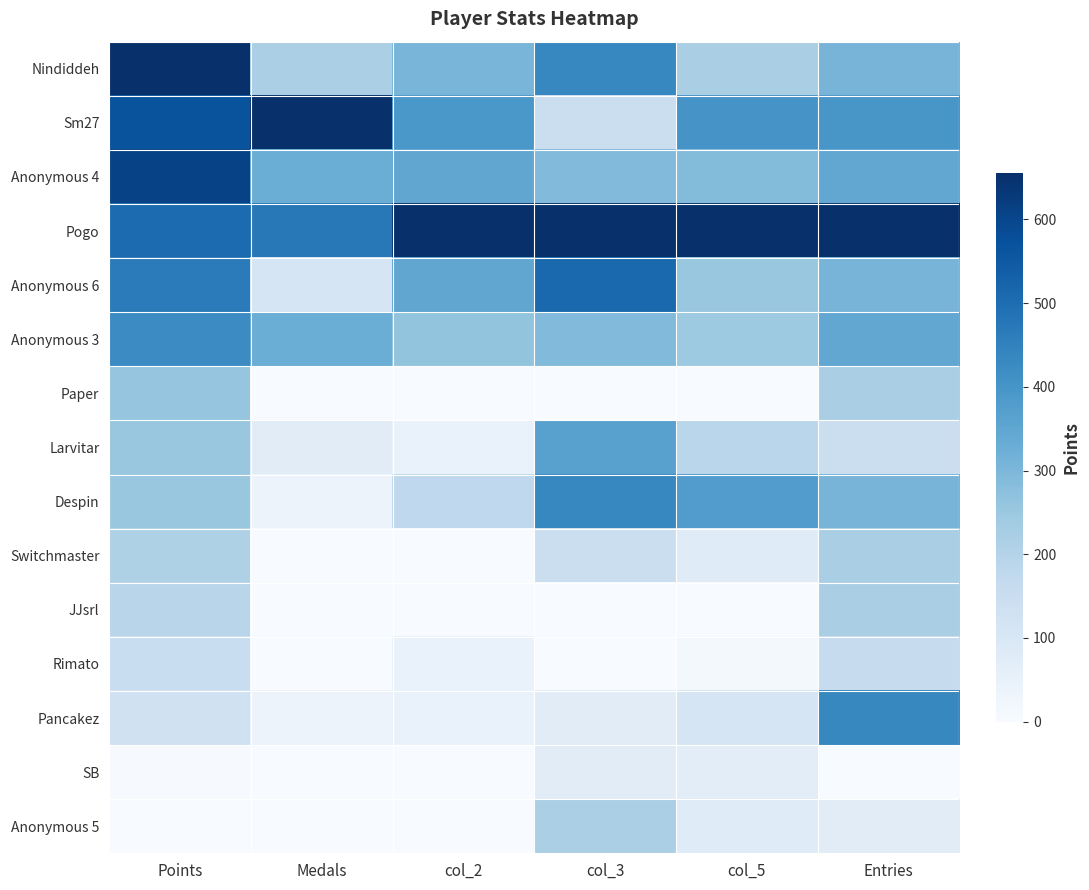

Which series has the largest range (max minus min)?

Sm27